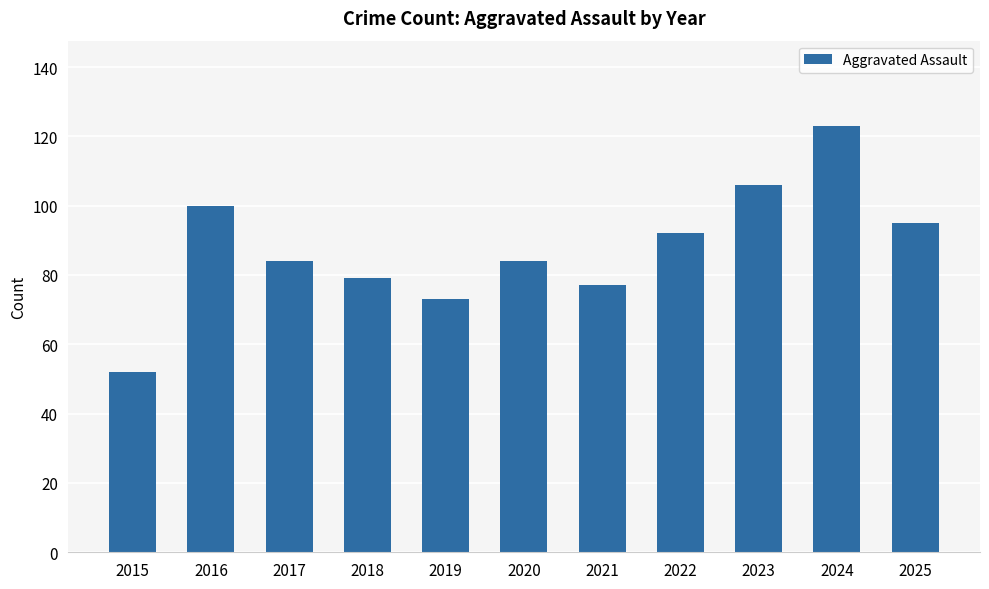

How many series are shown in this chart?

1